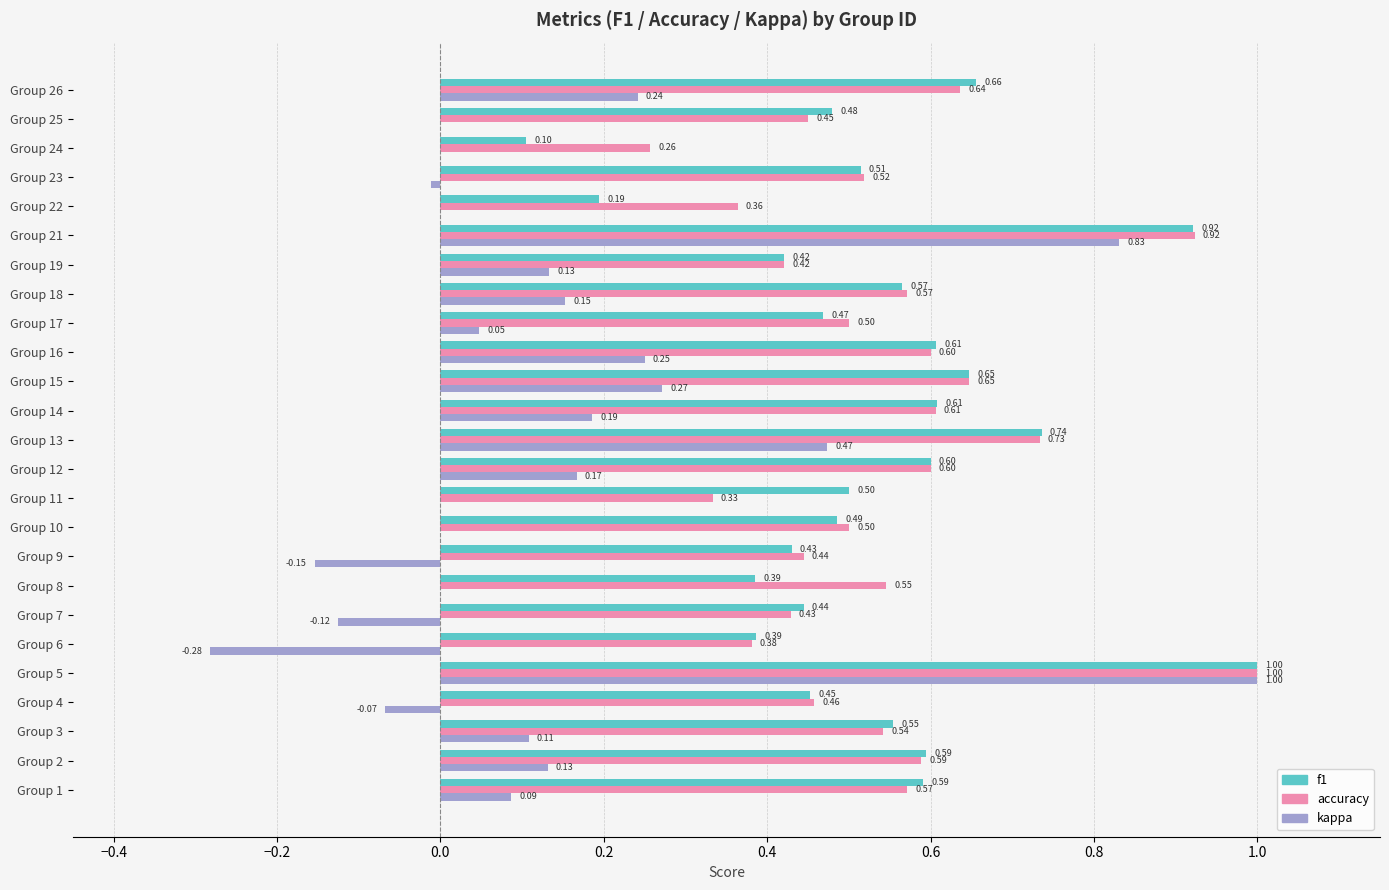

What is the sum of the f1 values at Group 21 and Group 3?

1.5